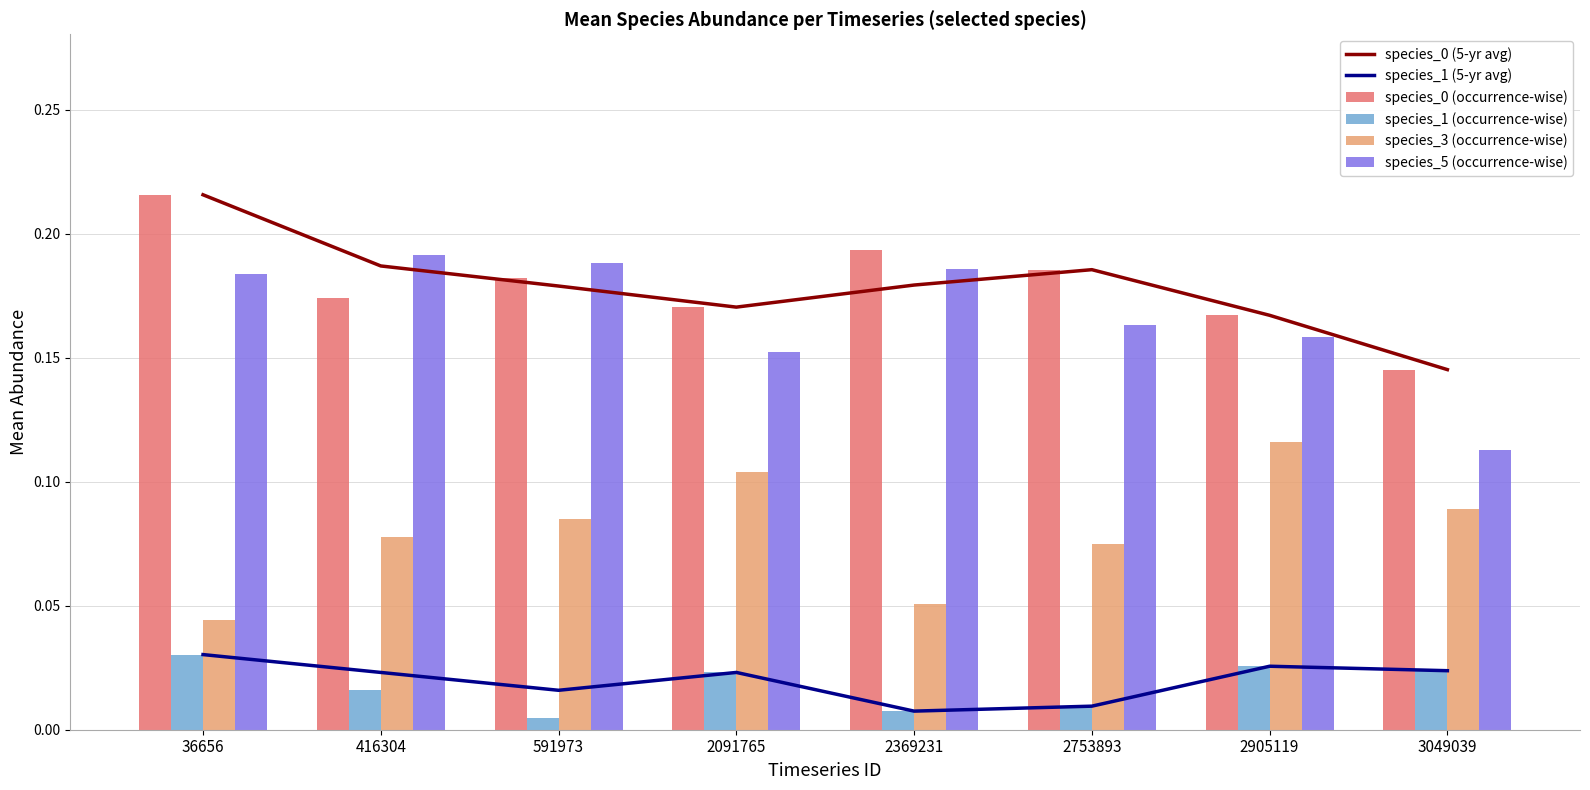

List the labels in order of species_5 (occurrence-wise) value, largest first.

416304, 591973, 2369231, 36656, 2753893, 2905119, 2091765, 3049039